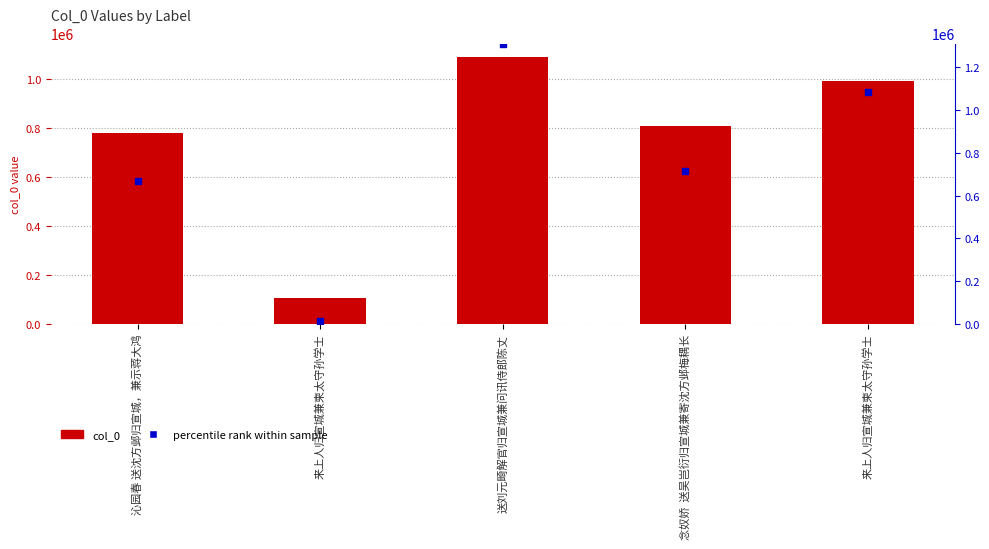

Which series has the largest total across all categories?

percentile rank